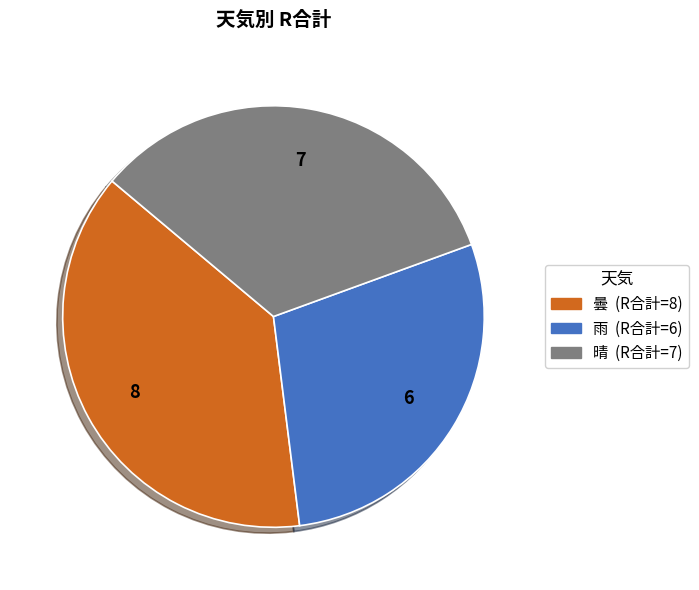

Do 雨 and 晴 together represent more than half of the pie?

Yes